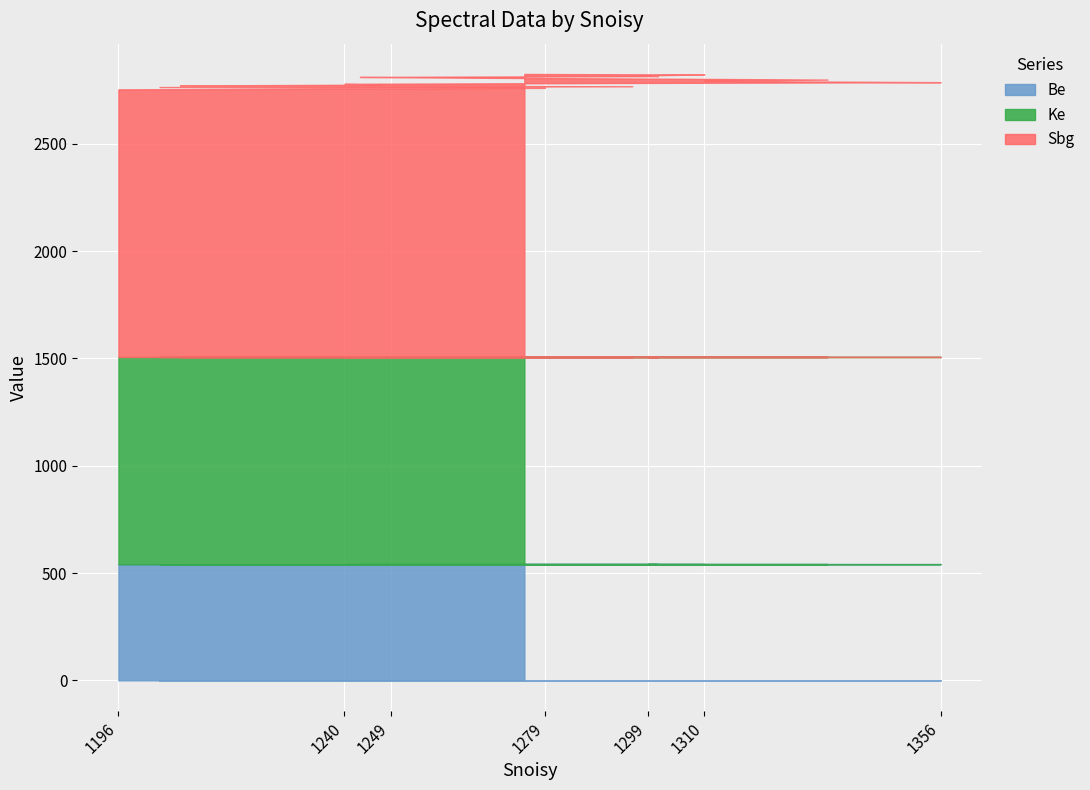

Which series has the largest range (max minus min)?

Sbg